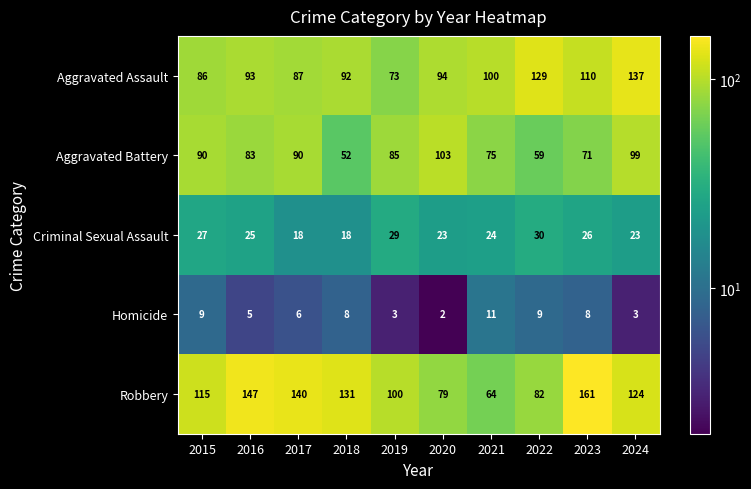

What is the difference between the maximum and minimum values in the Aggravated Battery series?

51